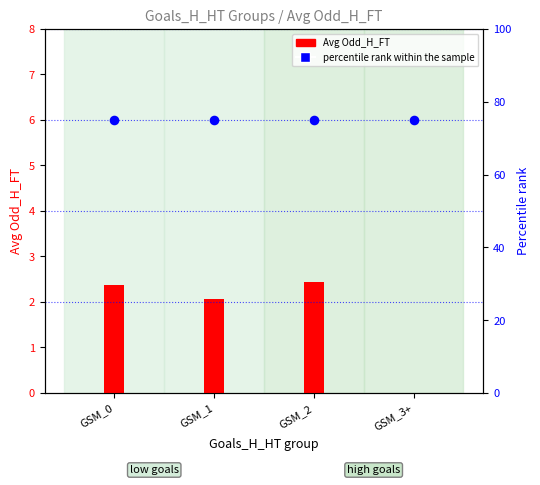

At how many categories does at least one series exceed 72?

4